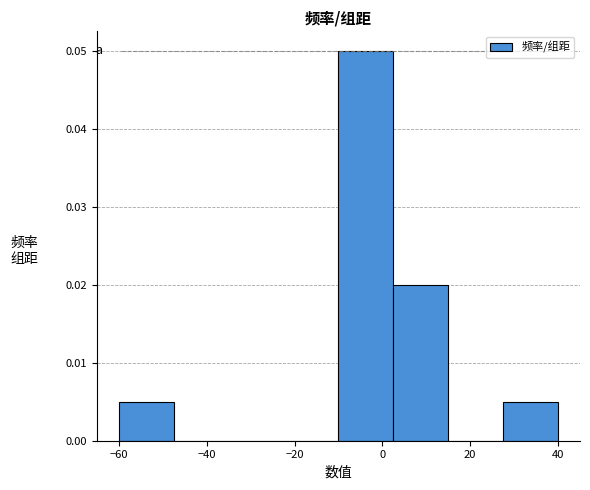

What is the height of the bar covering 2.5 to 15.0 on the x-axis? Neither the bar edges nor the heights are printed on the chart, so give them approximately, as read against the axes.

0.020